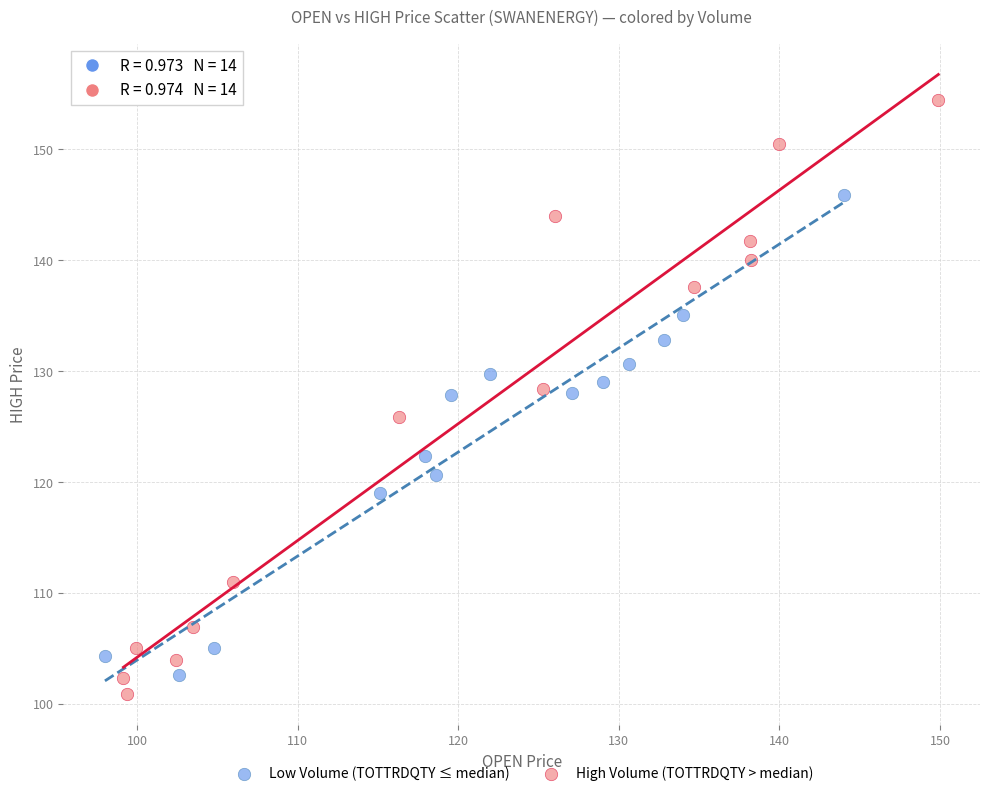

Which series has the widest spread of Y values?

High Volume (TOTTRDQTY > median)